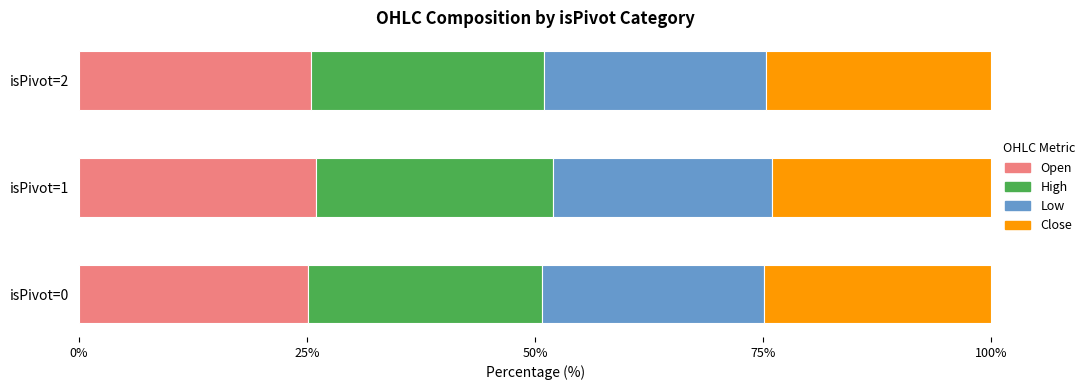

What is the minimum value for Open?

25.1